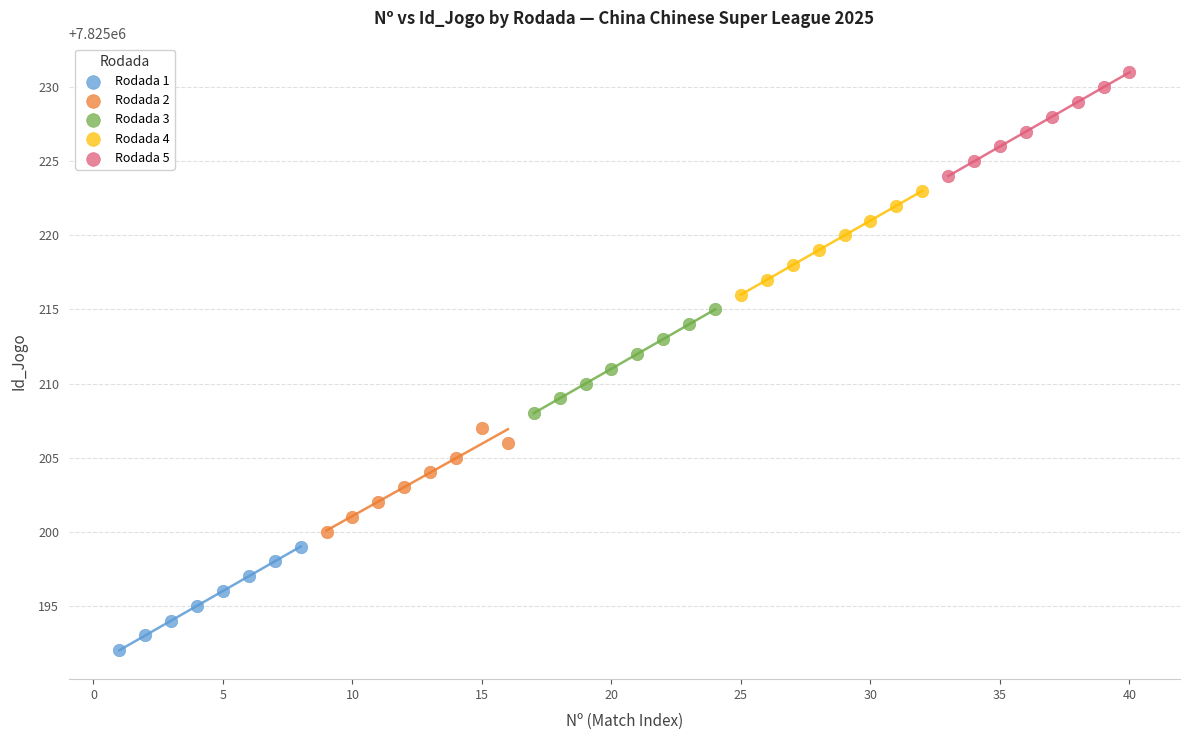

Which series reaches the minimum Y coordinate?

Rodada 1